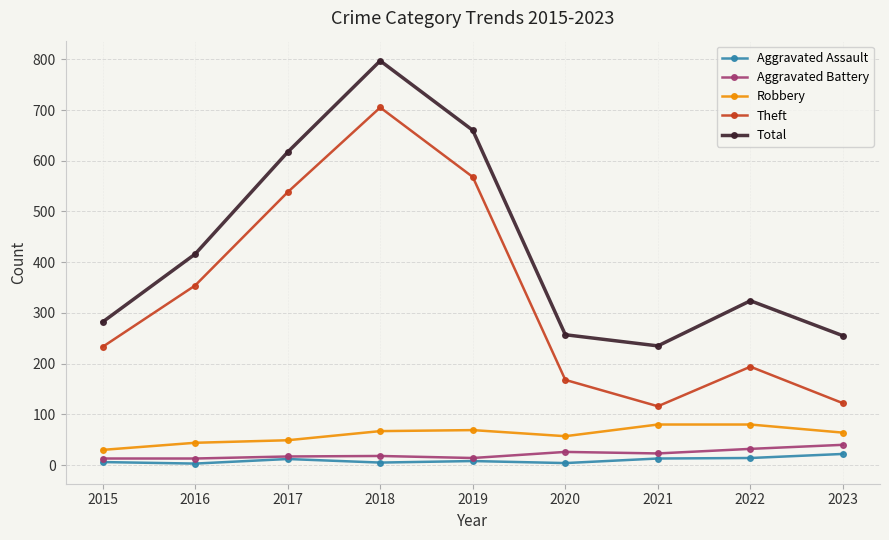

The value of Aggravated Assault at 2018 is 5. True or false?

True